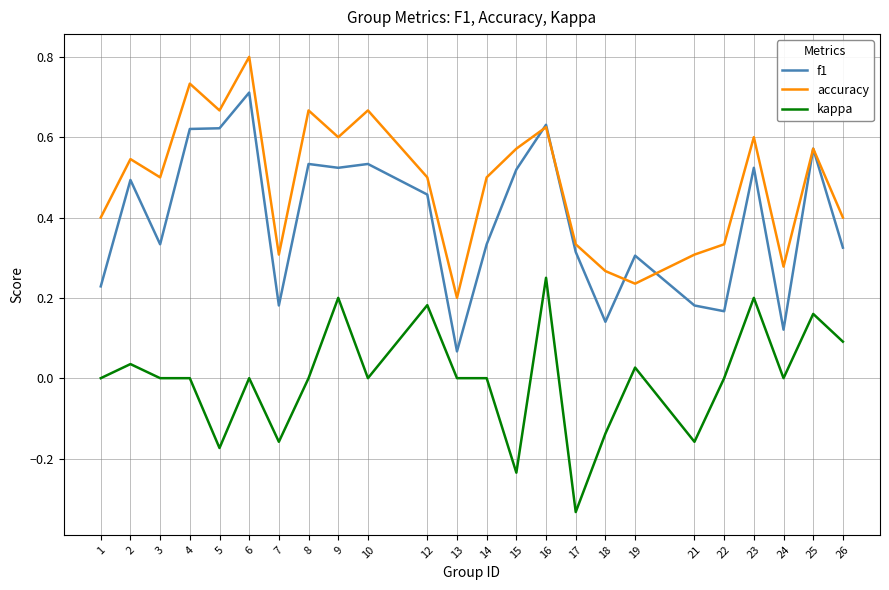

True or false: kappa and f1 intersect in this chart.

False